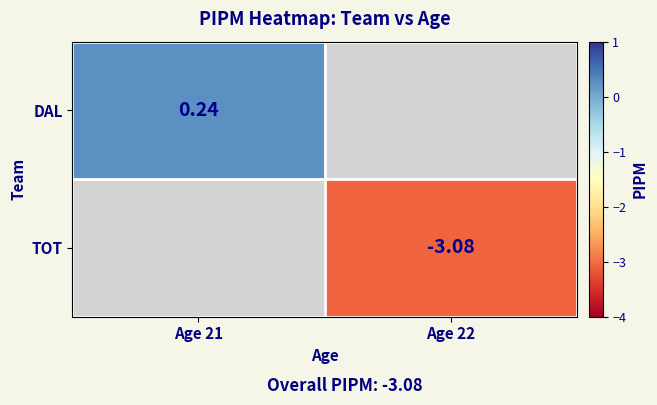

Which has a higher value, Age 22 or Age 21?

Age 21